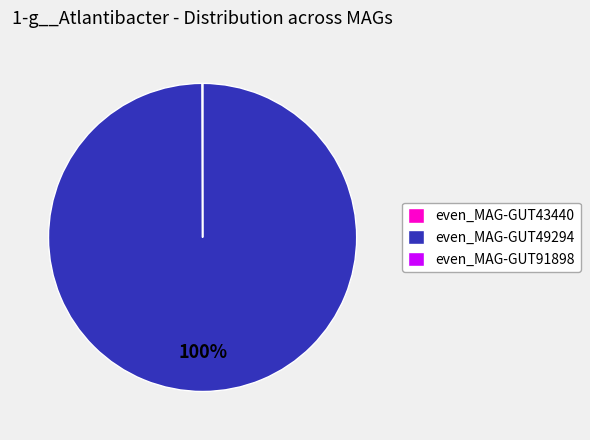

What is the largest slice in the pie chart?

even_MAG-GUT49294